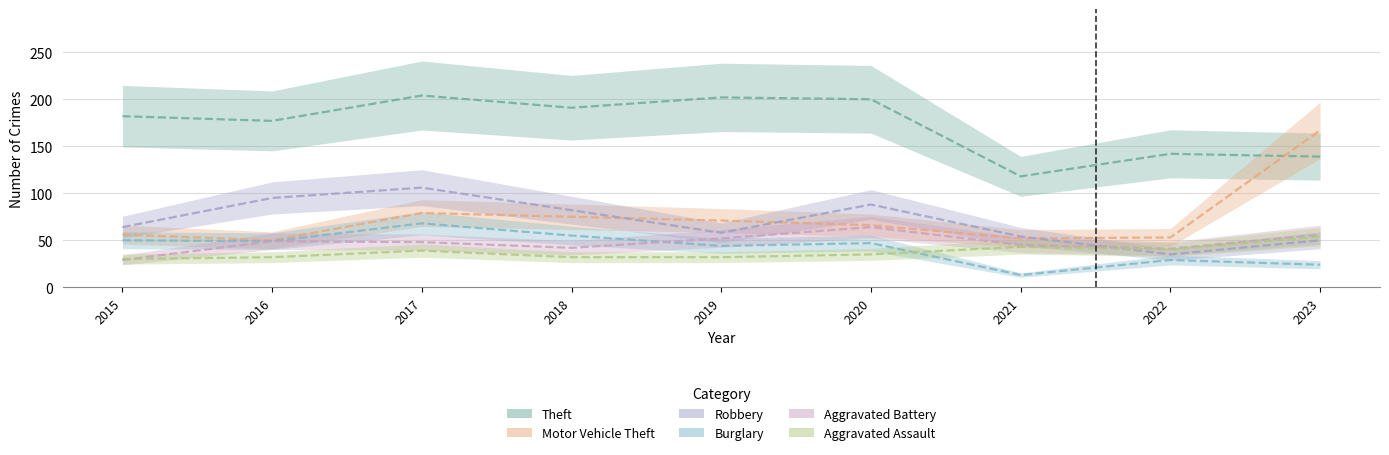

What is the value of the Robbery point at the 7th from the left?

54